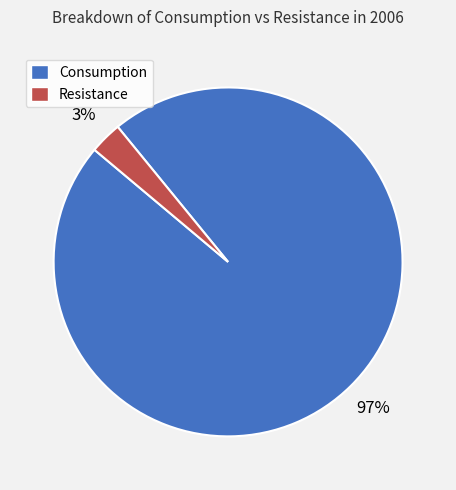

Which category accounts for the majority?

Consumption